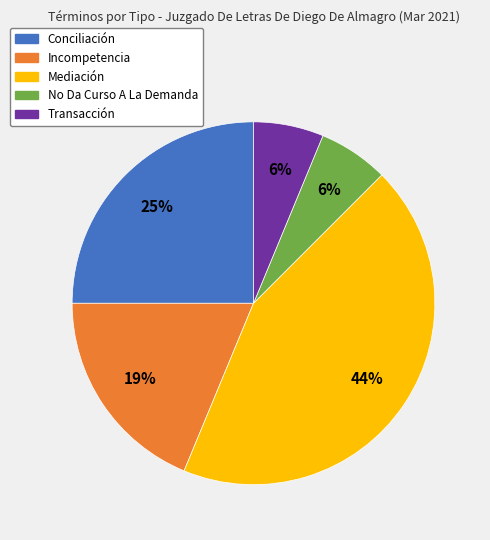

To the nearest percent, what is the average slice percentage?

20%